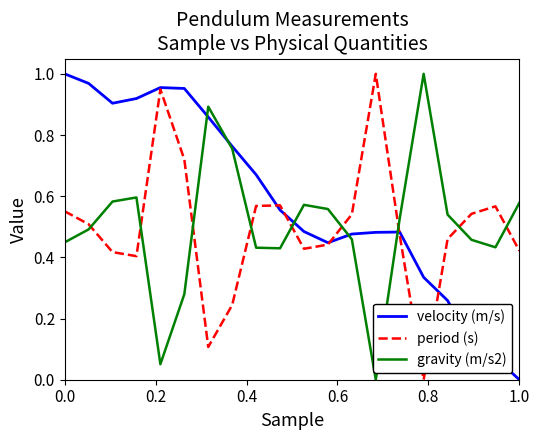

True or false: gravity (m/s2) and period (s) cross at least once.

True